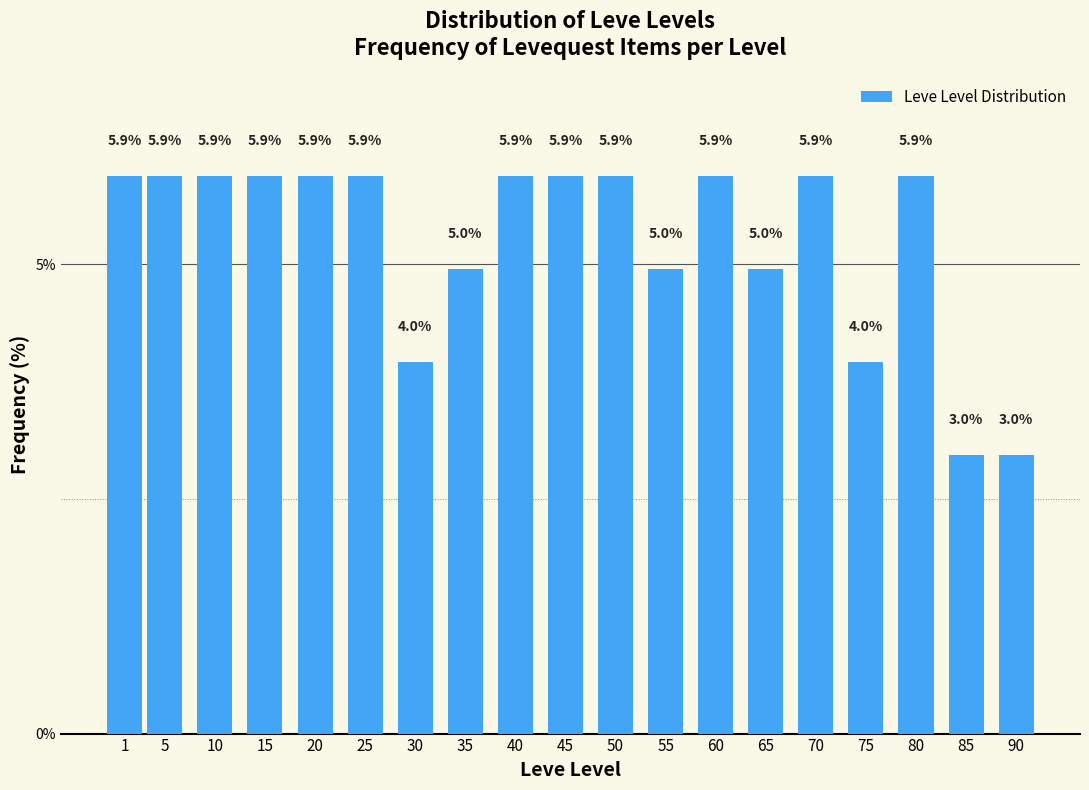

Reading left to right, what are all the values shown in this chart?

1=5.9	5=5.9	10=5.9	15=5.9	20=5.9	25=5.9	30=4.0	35=5.0	40=5.9	45=5.9	50=5.9	55=5.0	60=5.9	65=5.0	70=5.9	75=4.0	80=5.9	85=3.0	90=3.0